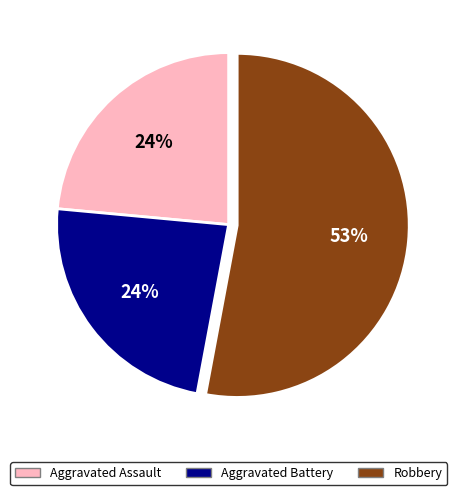

To the nearest percent, what is the difference between the largest and smallest slice percentages?

29%